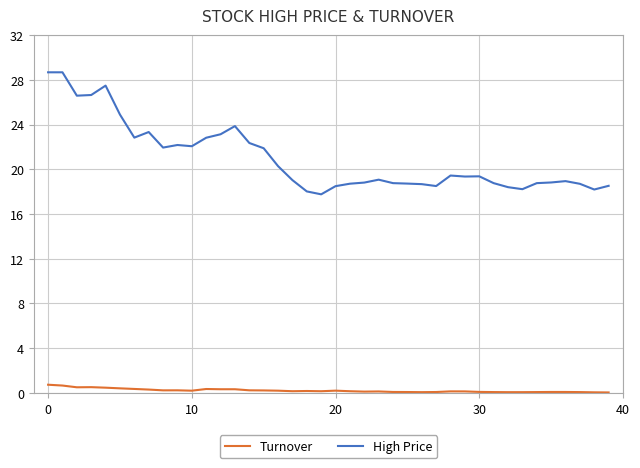

What are all the series names shown in the legend?

Turnover, High Price